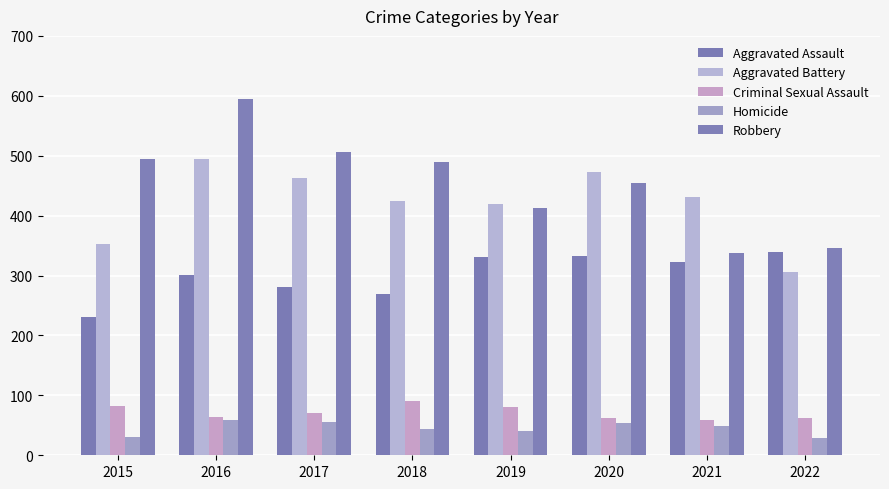

Which category has the highest value in the Aggravated Battery series?

2016